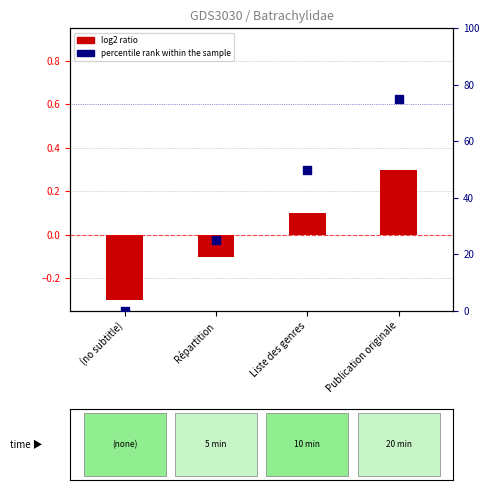

Approximately how many times larger is the value at Liste des genres compared to Répartition?

2.0